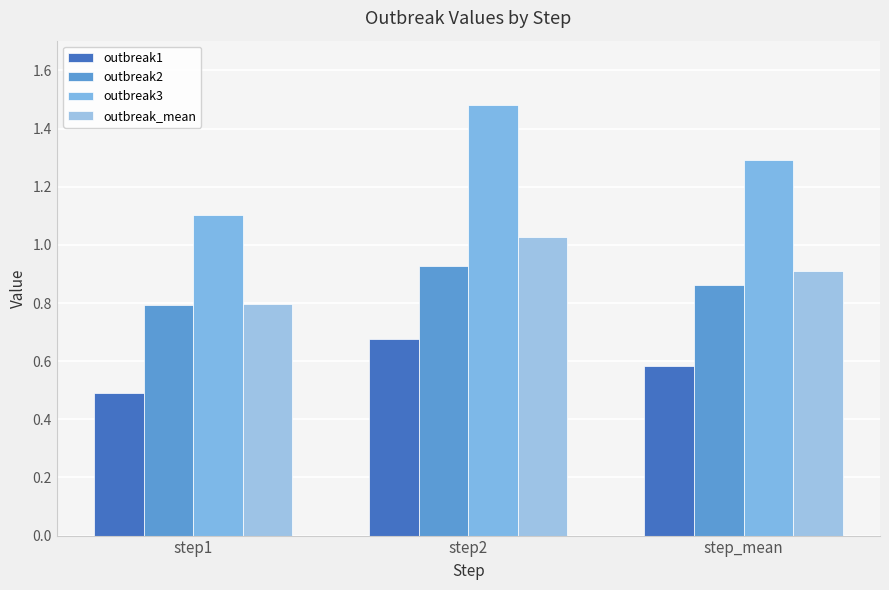

What is the label of the 3rd bar from the left?

step_mean